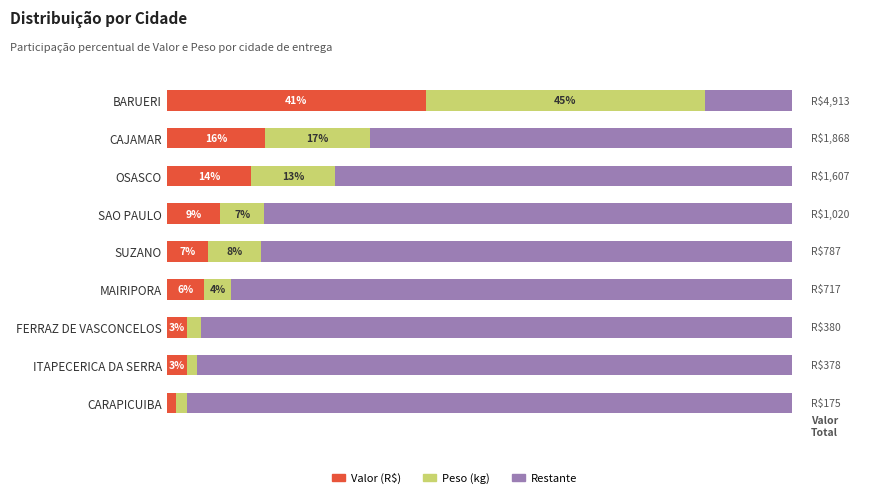

What are all the series names shown in the legend?

Valor (R$), Peso (kg), Restante